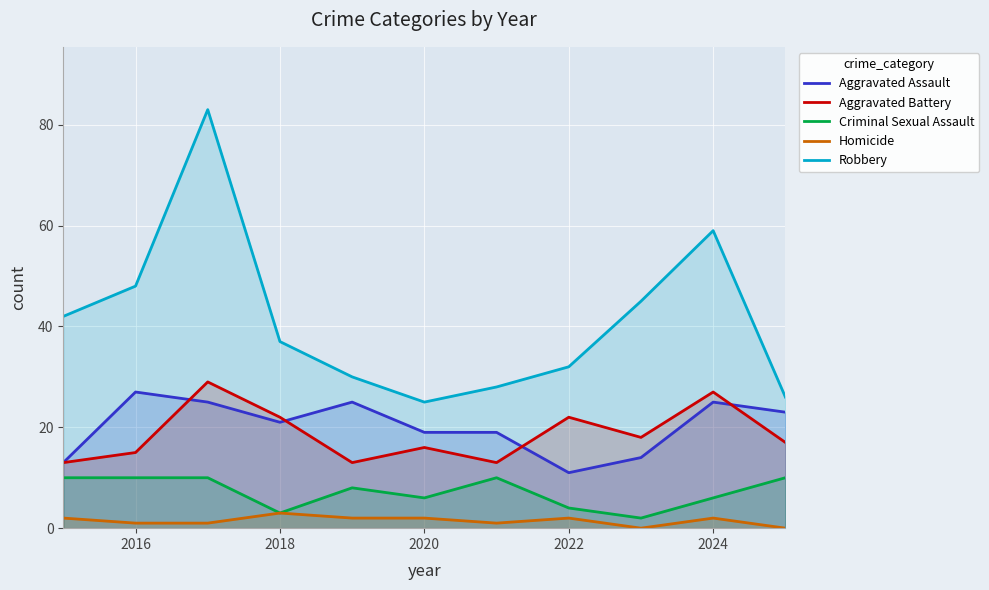

What is the difference between the maximum and minimum values in the Aggravated Battery series?

16